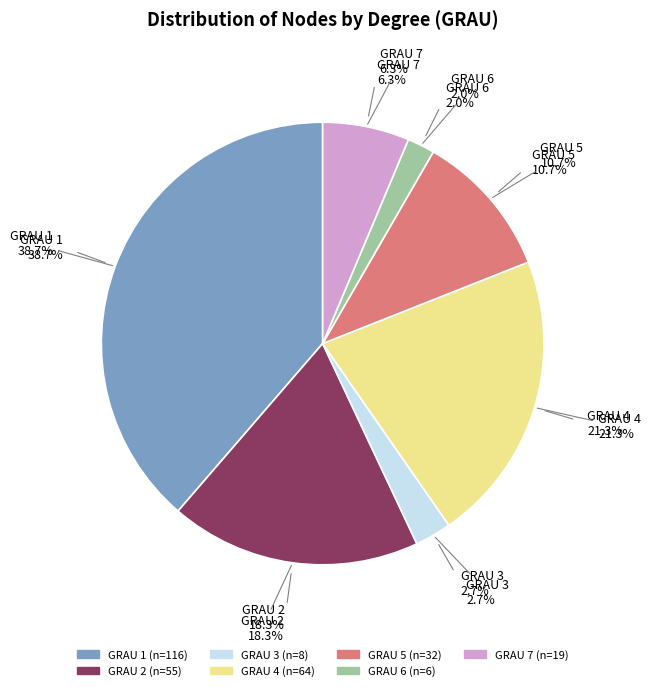

Is it true that GRAU 1 is 39% of the pie?

True